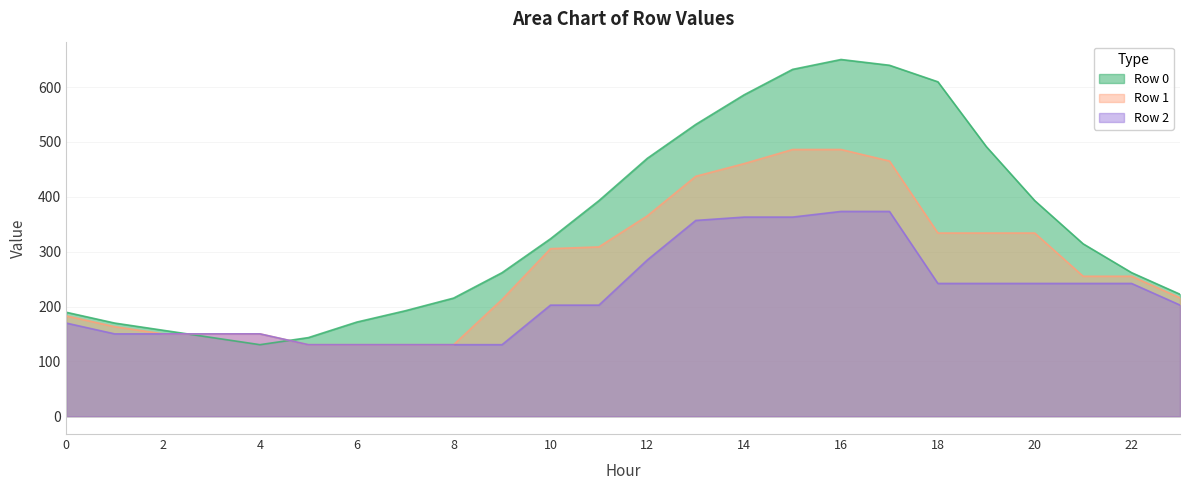

What are all the series names shown in the legend?

Row 0, Row 1, Row 2